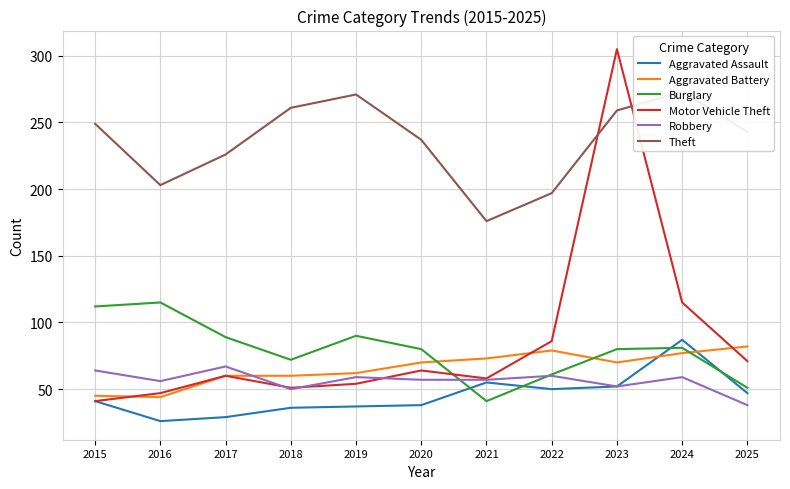

Read the Aggravated Assault value at 2016.

26